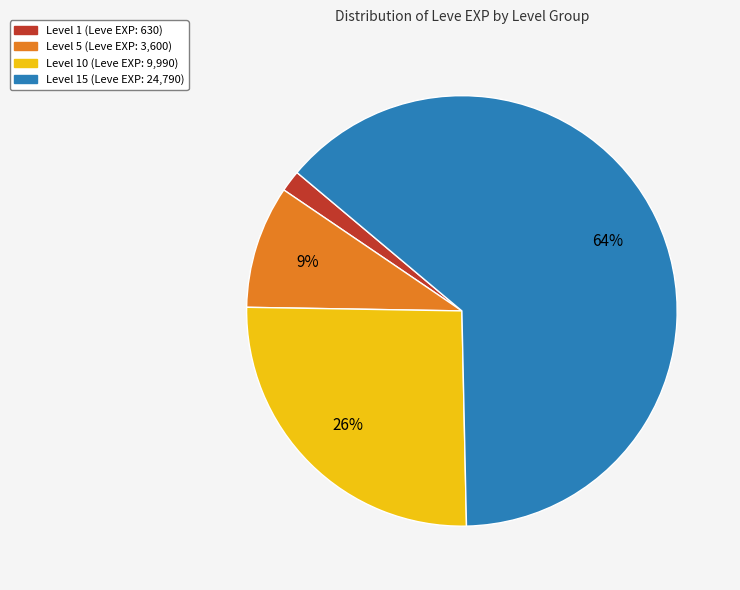

To the nearest percent, what is the average slice percentage?

25%